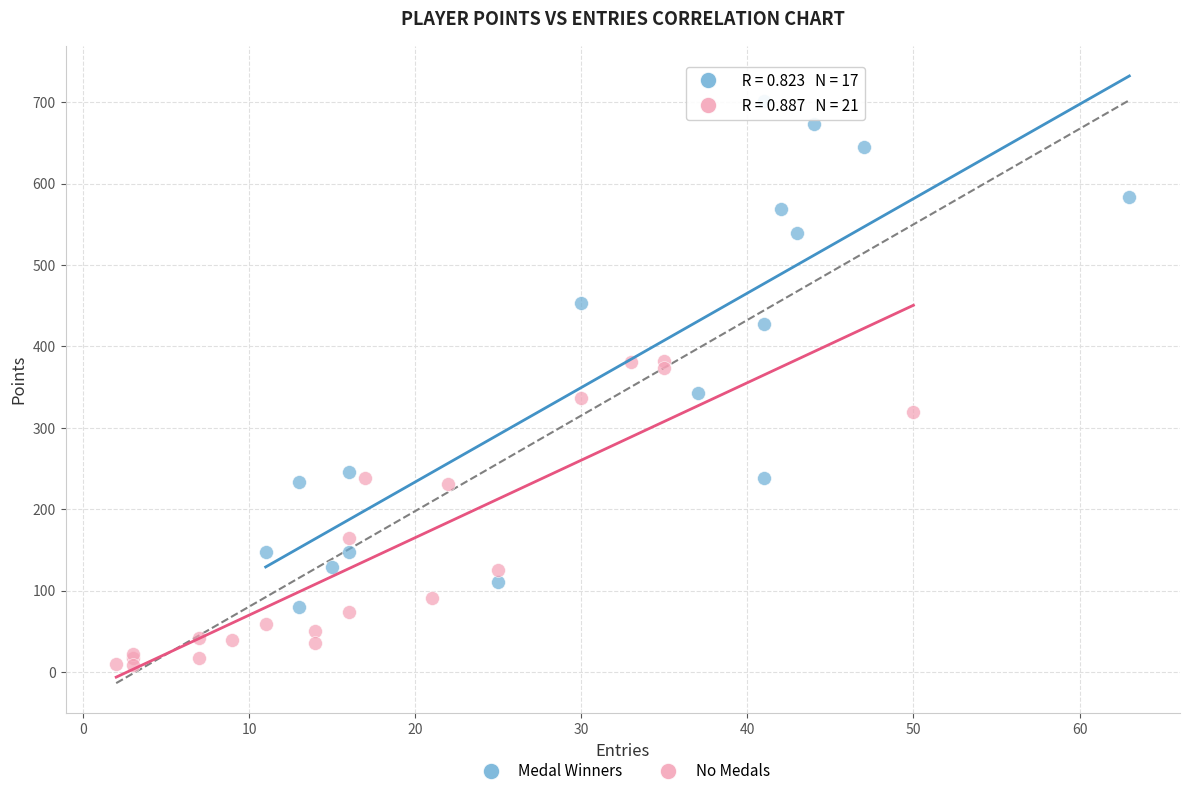

Which series has the largest Y range (max minus min)?

Medal Winners